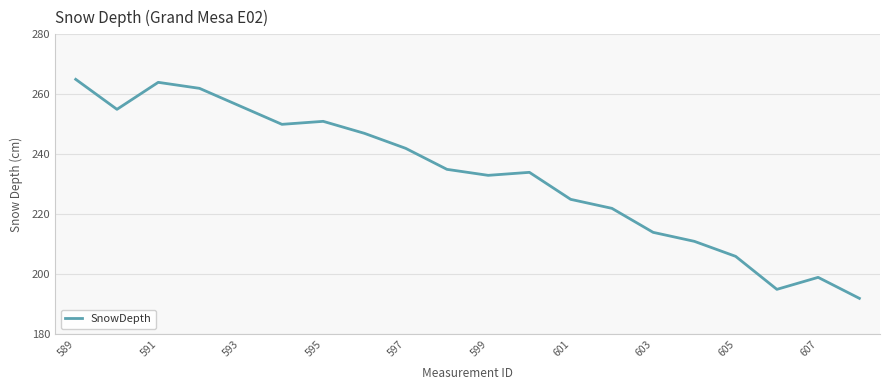

What is the smallest value displayed?

192